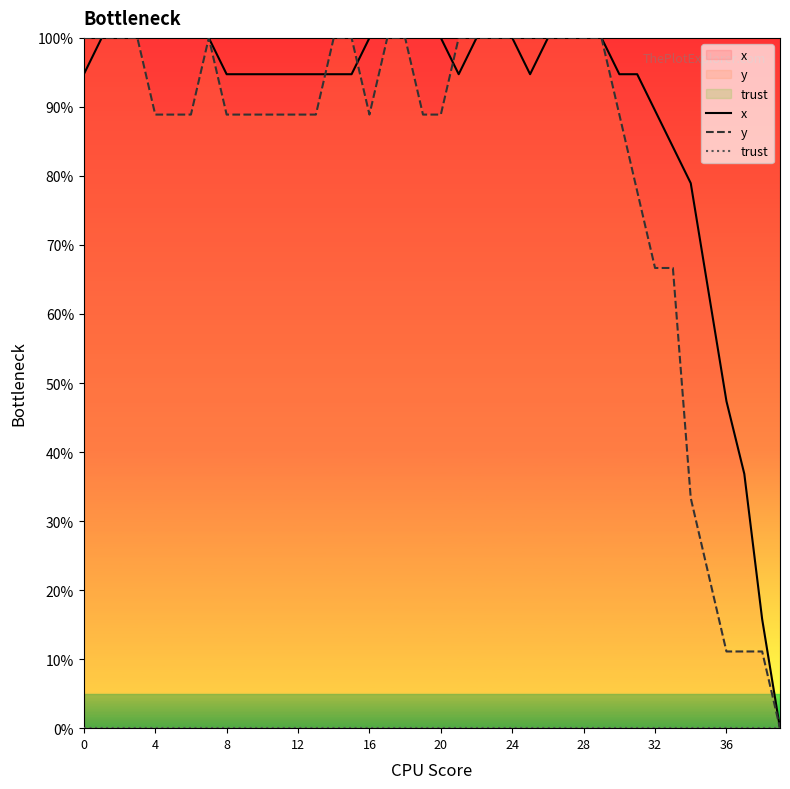

True or false: x has more than 1 interior local peaks.

False